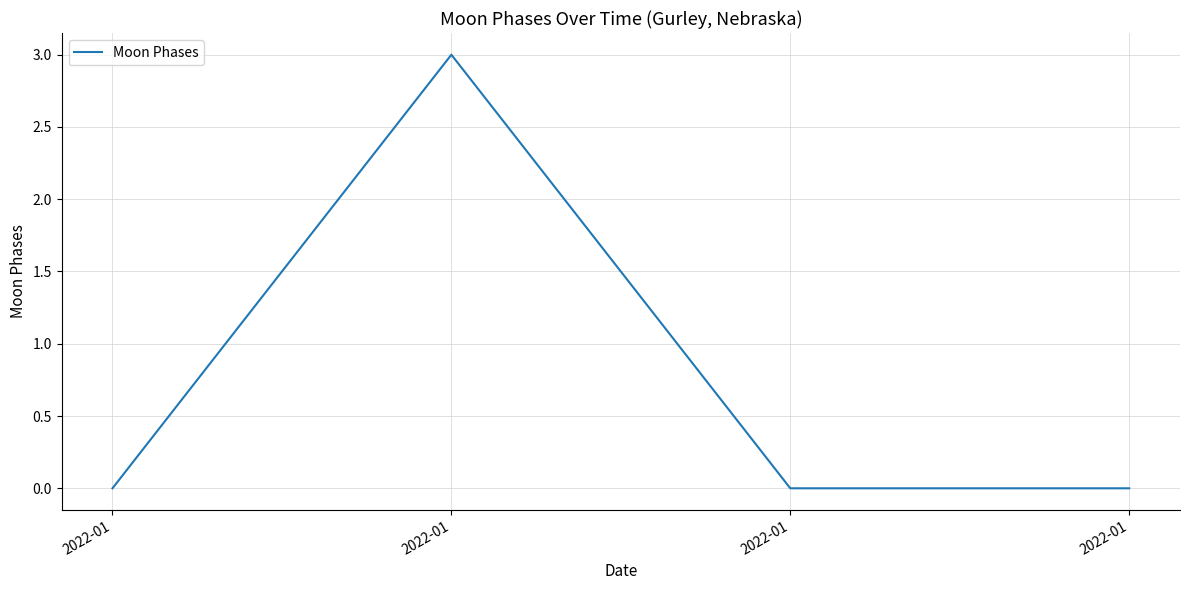

Is this an area chart (filled region under the line)?

No